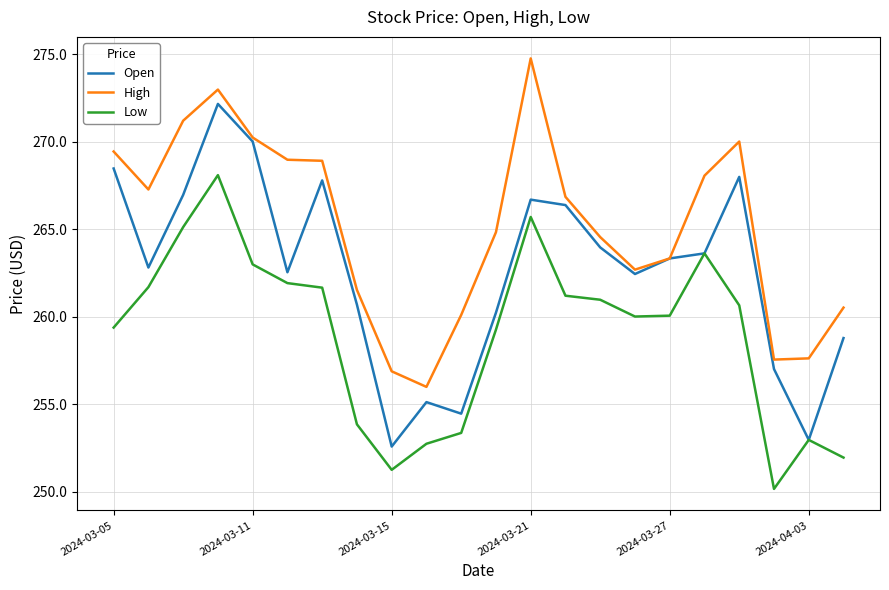

How many values in the High series exceed 266?

11